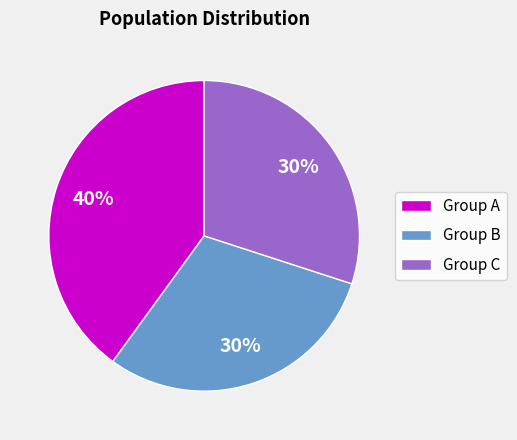

Is it true that Group C is 41% of the pie?

False